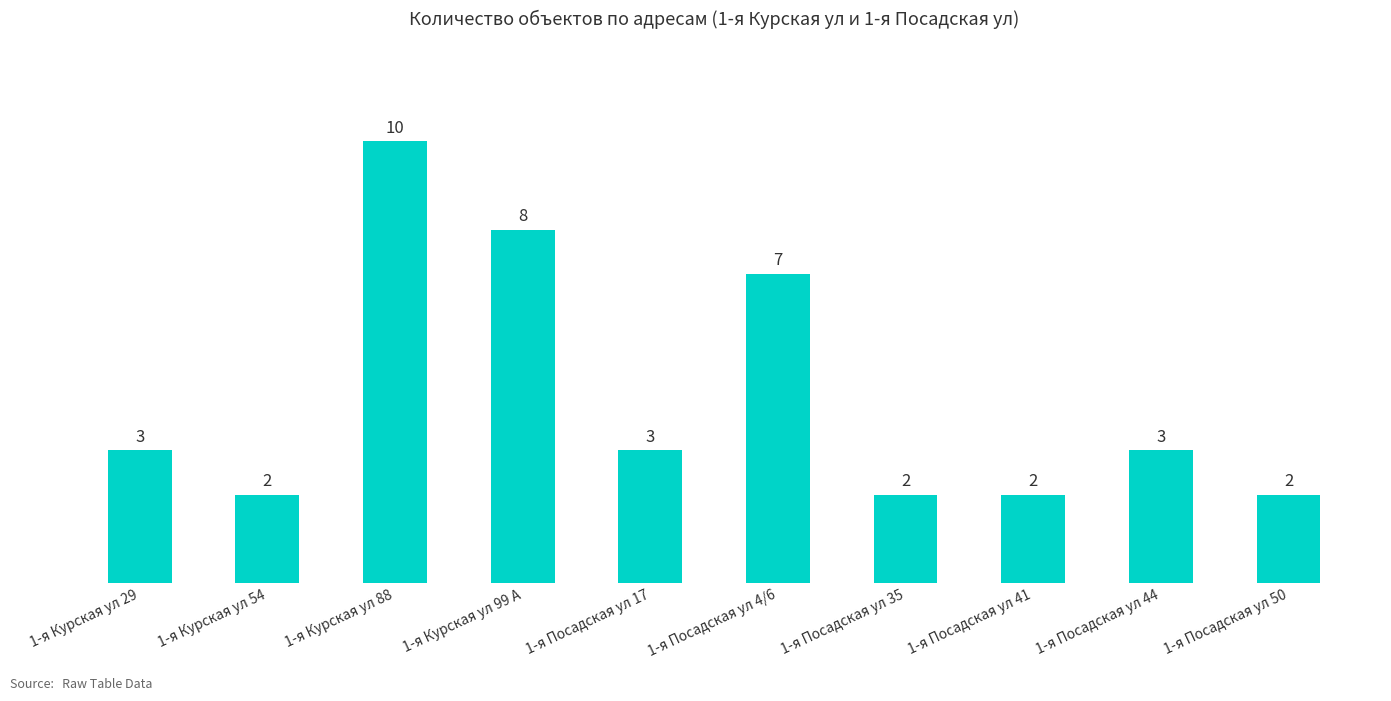

What position from the right is 1-я Посадская ул 35?

4